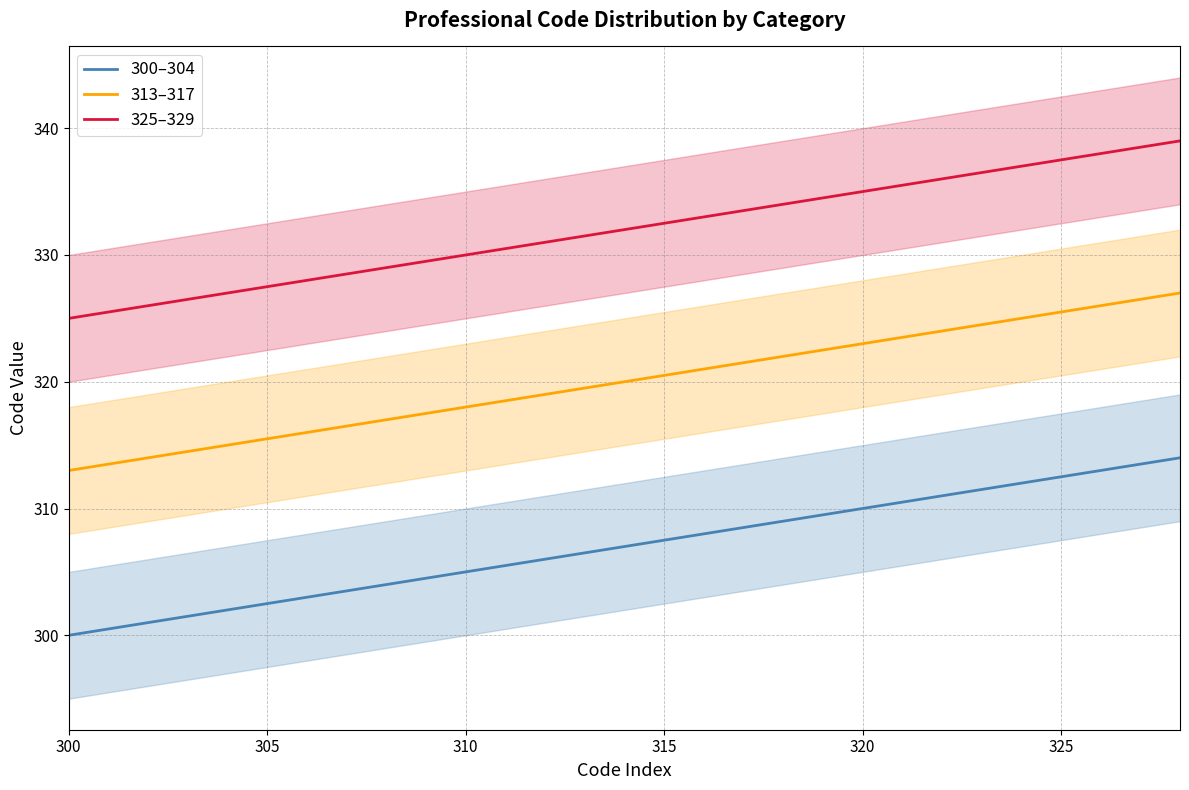

How many lines are shown in the chart?

3